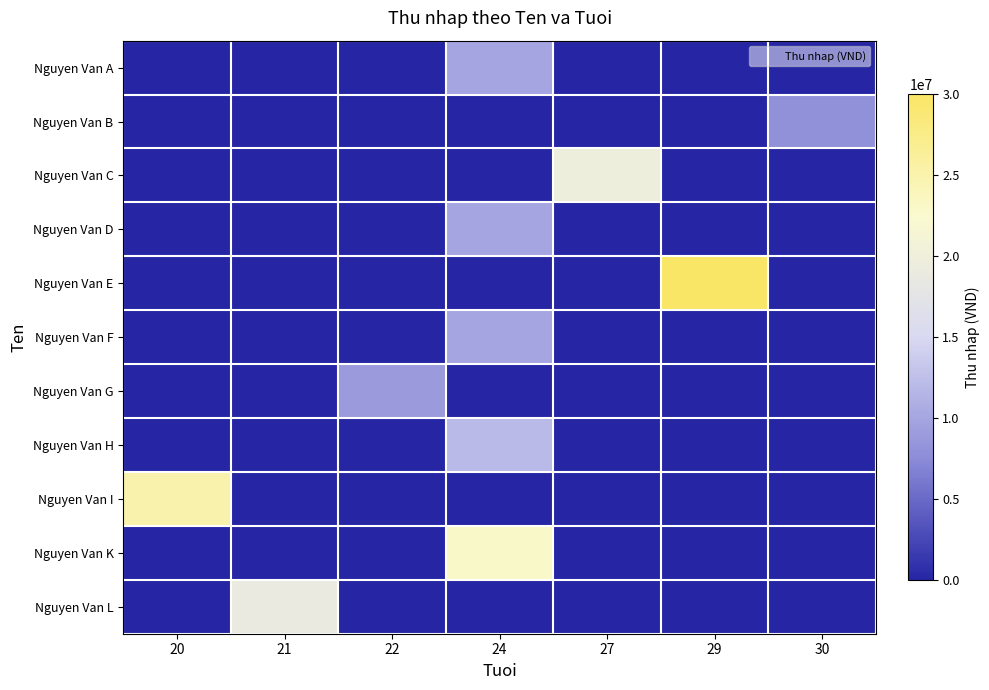

Which series changed the most between 24 and 29?

Nguyen Van E